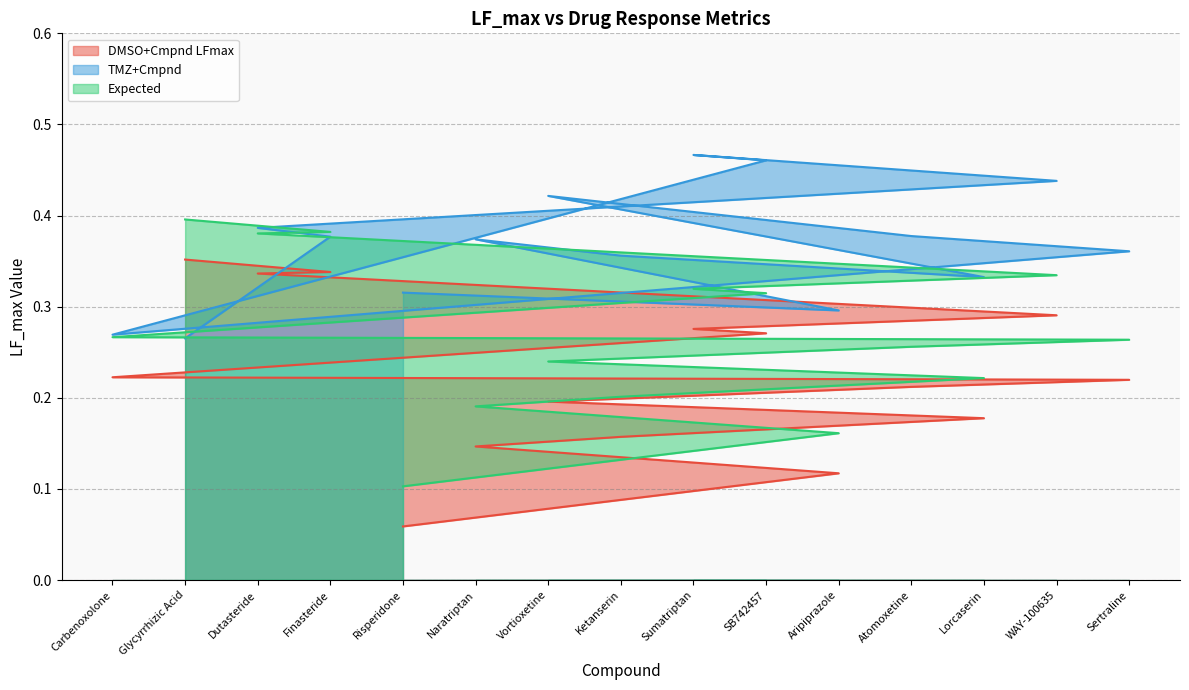

Is it true that Expected equals 0.1 at Glycyrrhizic Acid?

False